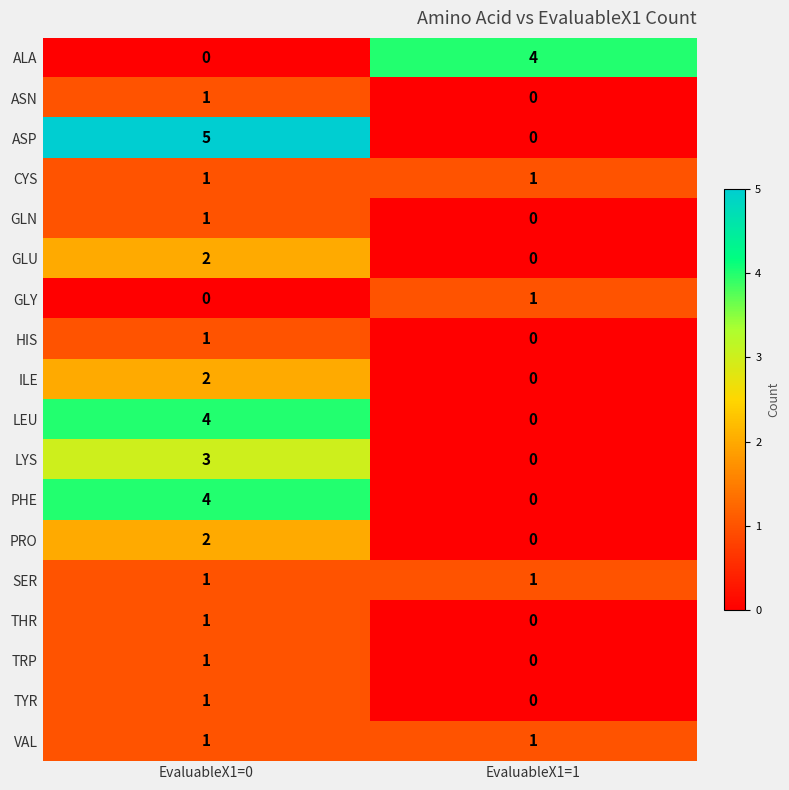

Rank the categories by GLY value from highest to lowest.

EvaluableX1=1, EvaluableX1=0